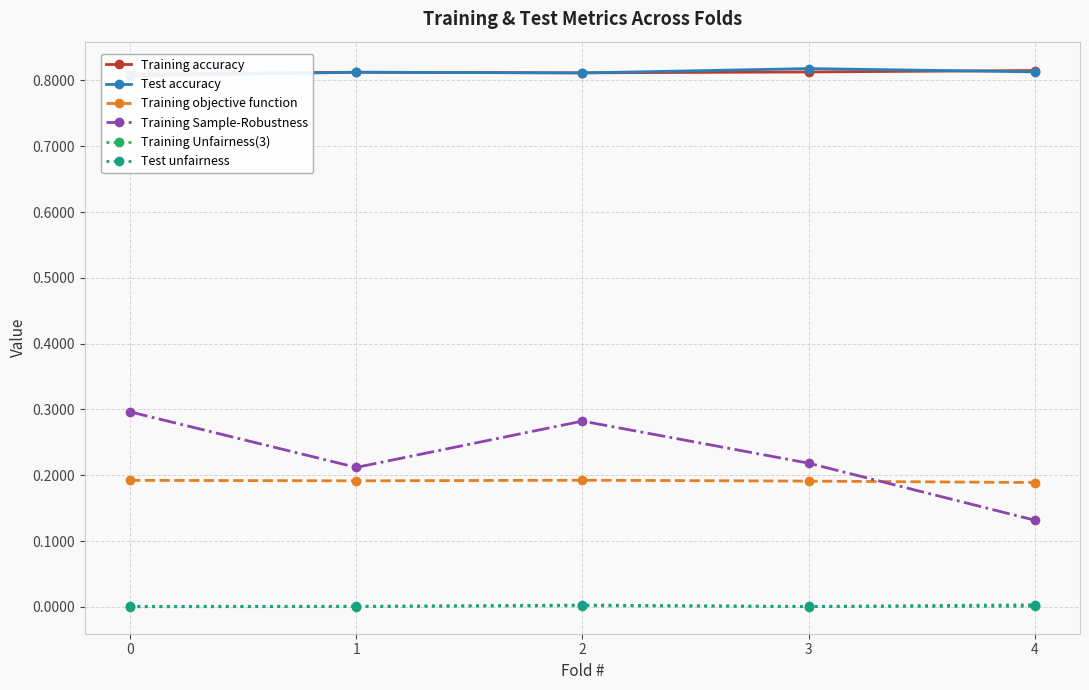

Is the value of Training accuracy at 2 greater than the value of Training Unfairness(3) at 3?

Yes